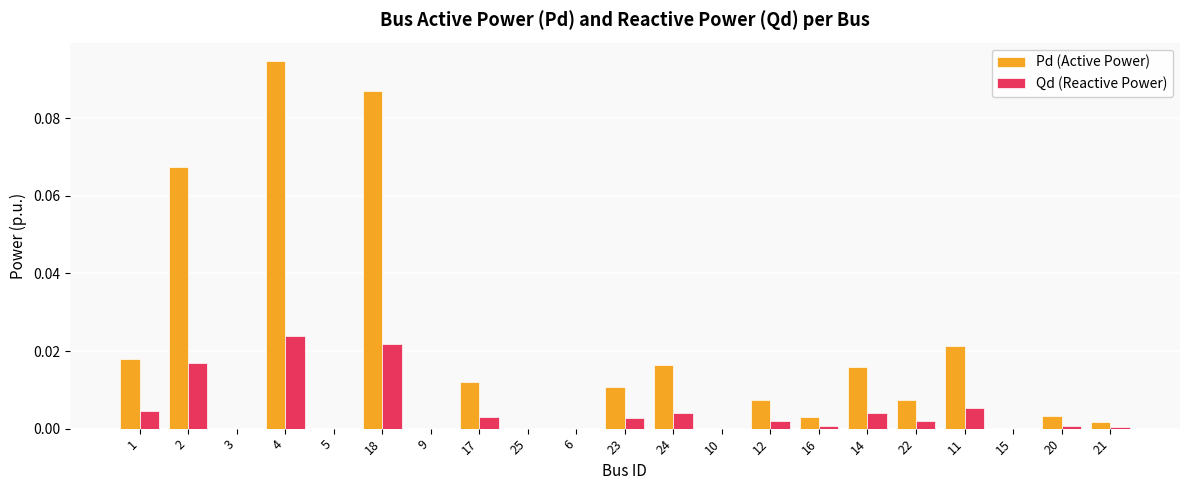

What is the sum of all Pd (Active Power) values?

0.4